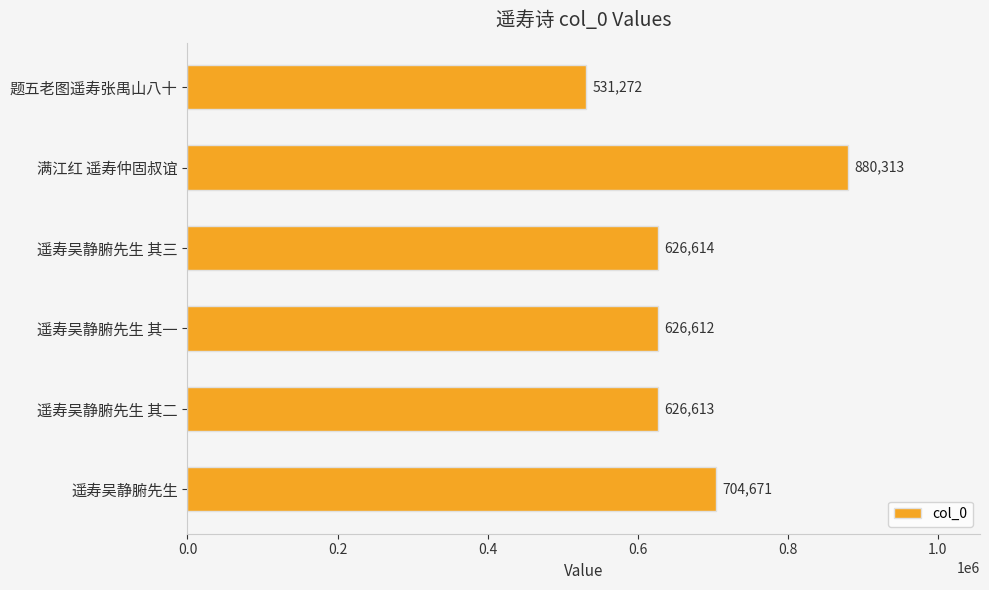

What is the ratio of the value at 满江红 遥寿仲固叔谊 to the value at 题五老图遥寿张禺山八十?

1.7